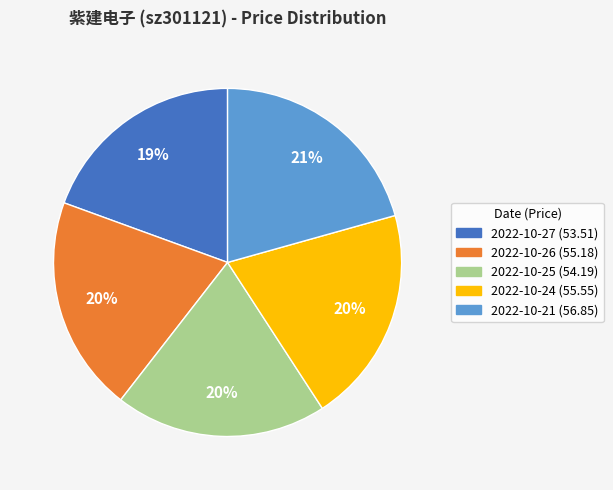

True or false: 2022-10-27 accounts for 14% of the total.

False